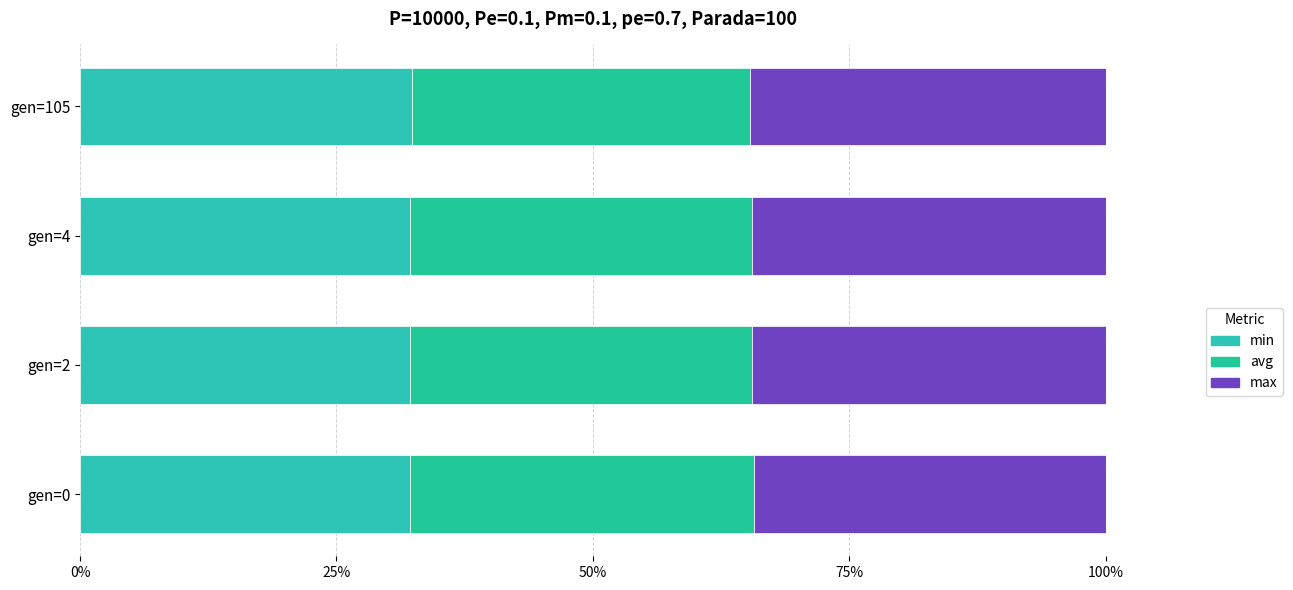

At how many categories does at least one series exceed 32?

4